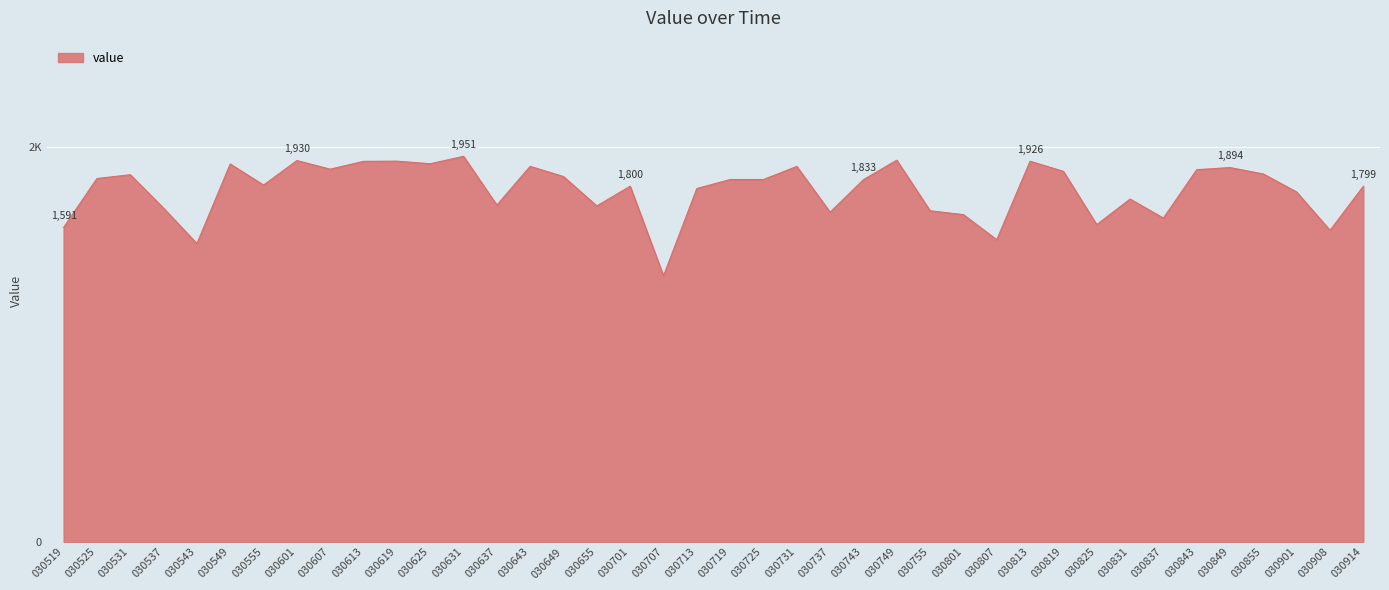

What is the value of the 24th point from the left?

1668.3